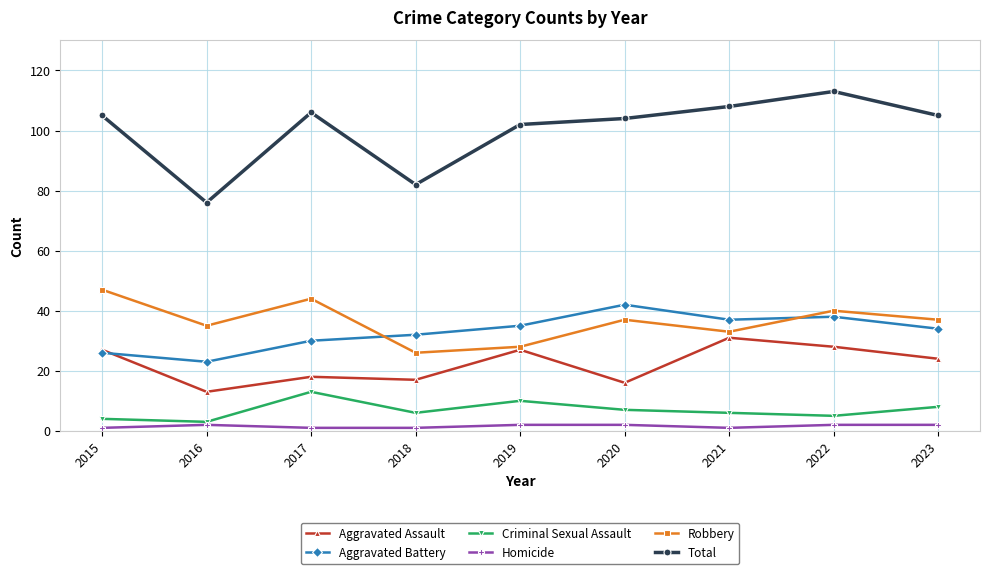

True or false: Robbery and Criminal Sexual Assault intersect in this chart.

False